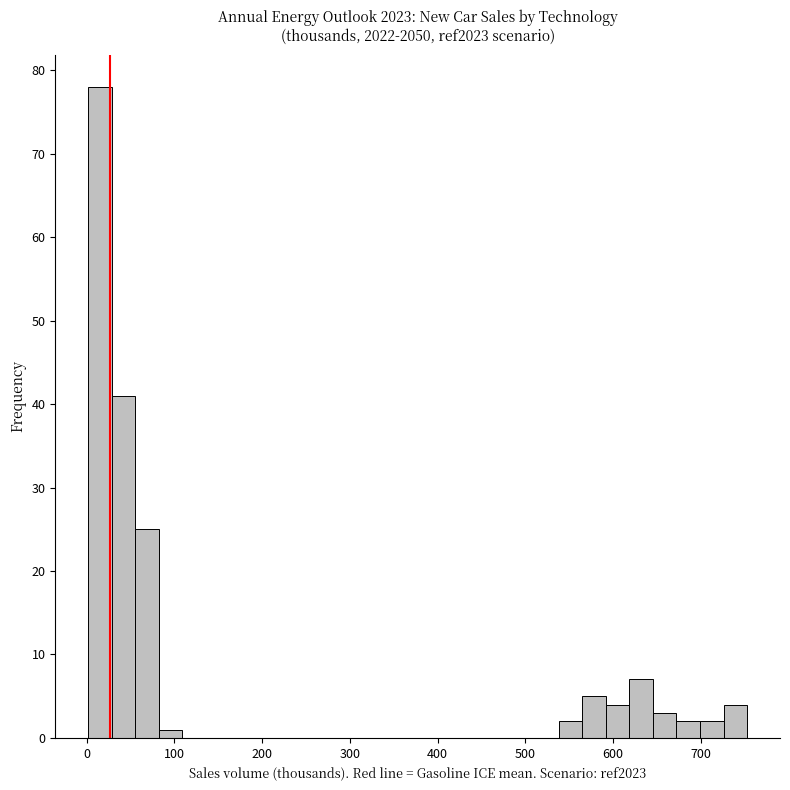

Read against the x-axis, roughly where is the centre of the tallest bar?

20